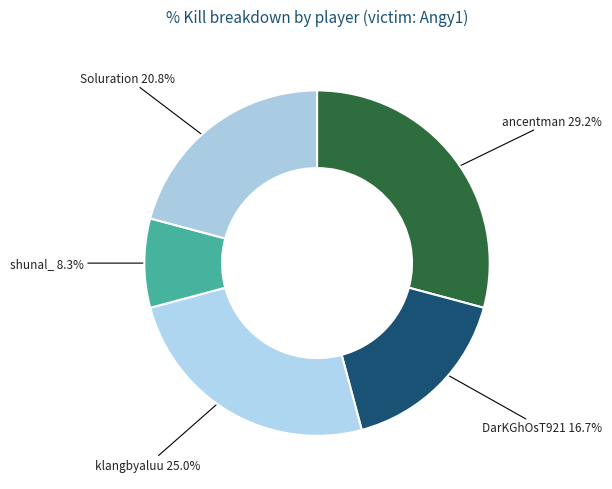

To the nearest percent, what is the difference between the largest and smallest slice percentages?

21%